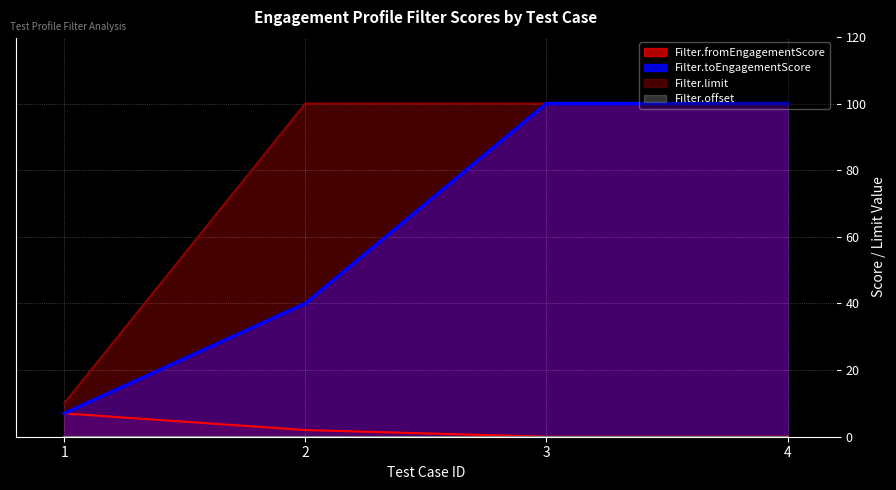

Is the value of Filter.fromEngagementScore at 3 greater than the value of Filter.toEngagementScore at 4?

No